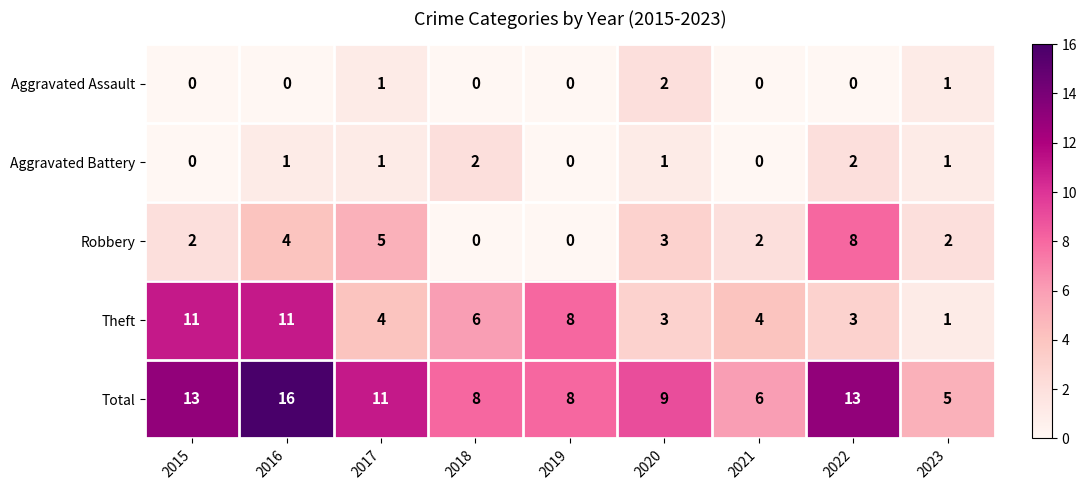

At which category is the sum across all series the highest?

2016